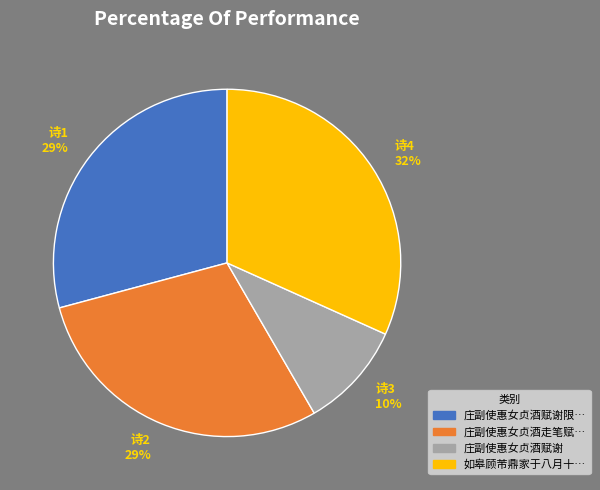

To the nearest percent, what is the average slice percentage?

25%